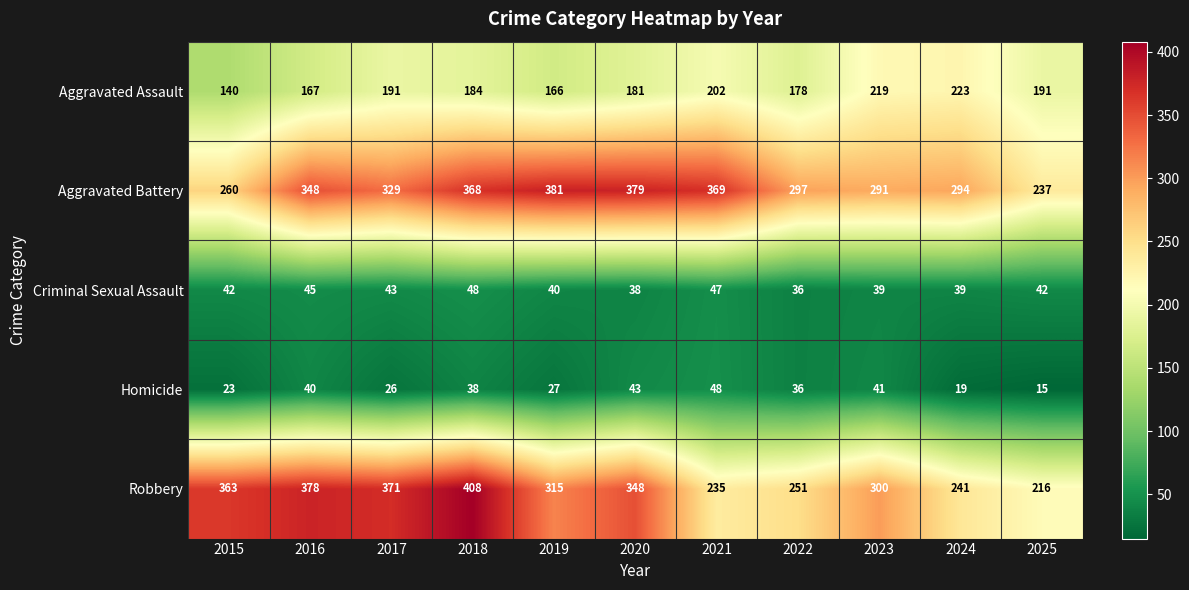

At which category is the sum across all series the highest?

2018